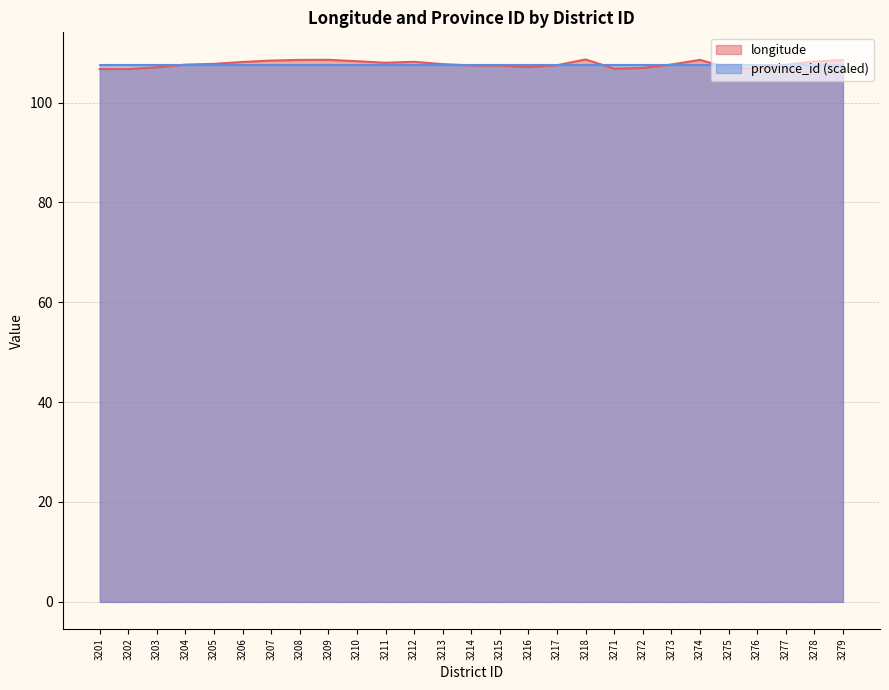

What is the value of the 19th point from the left?

106.8